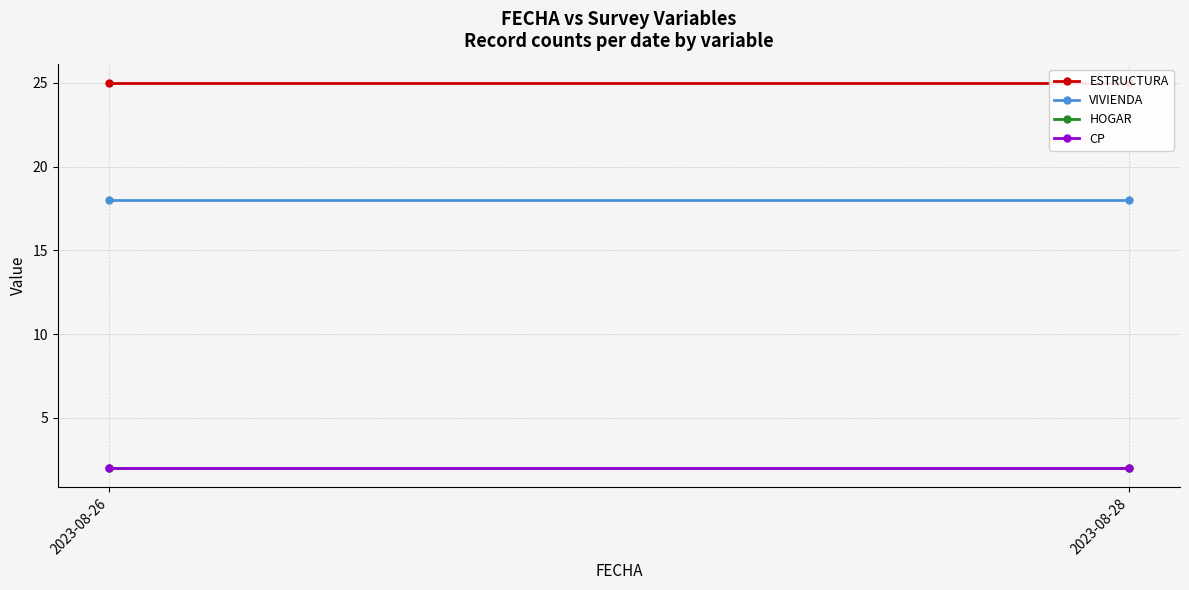

Rank the series by their maximum value, from highest to lowest.

ESTRUCTURA, VIVIENDA, HOGAR, CP